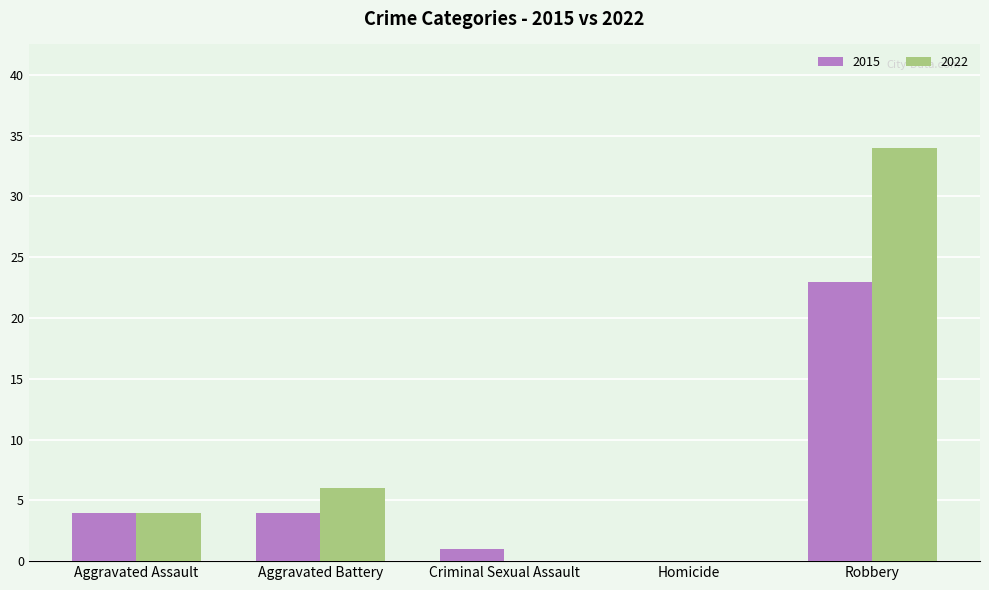

How many categories are shown in the chart?

5